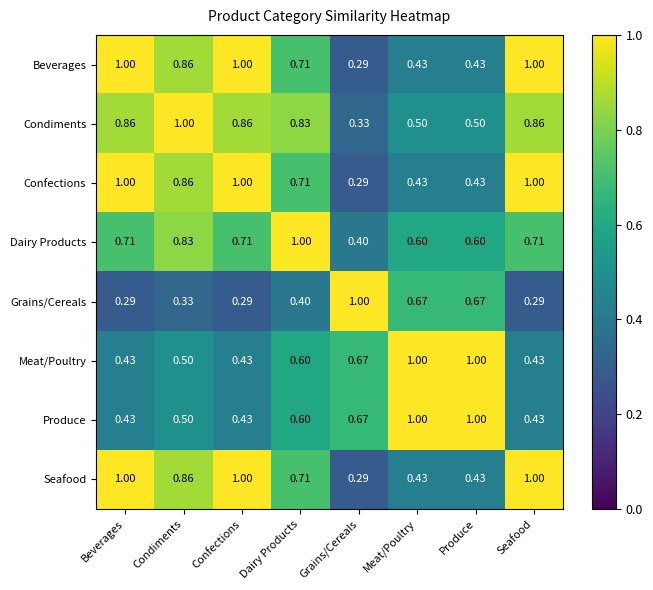

At which label does Beverages reach its minimum?

Grains/Cereals